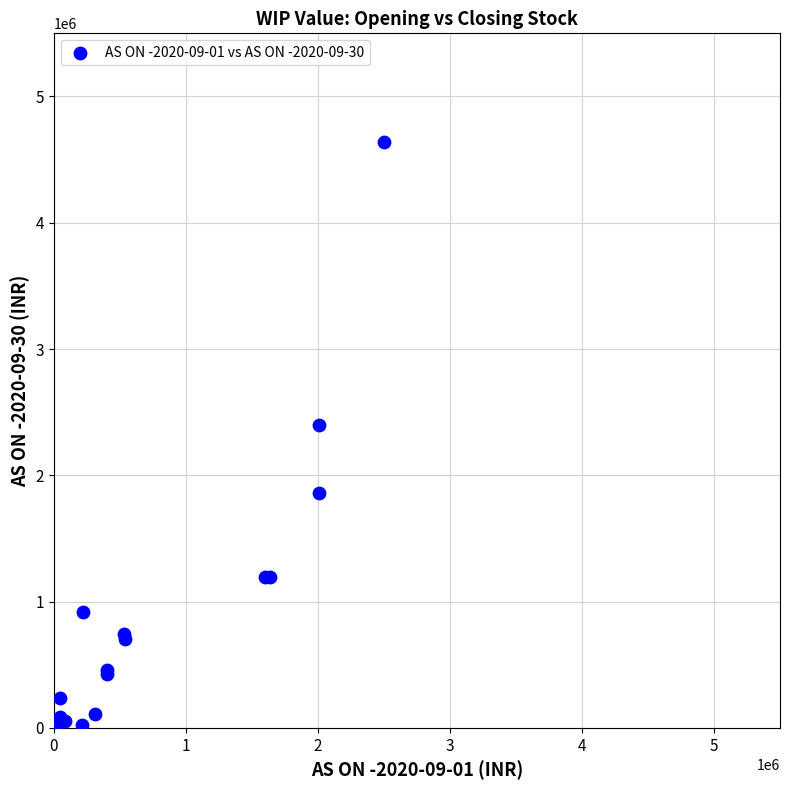

What Y value in the scatter plot is closest to 2318797?

2395099.8